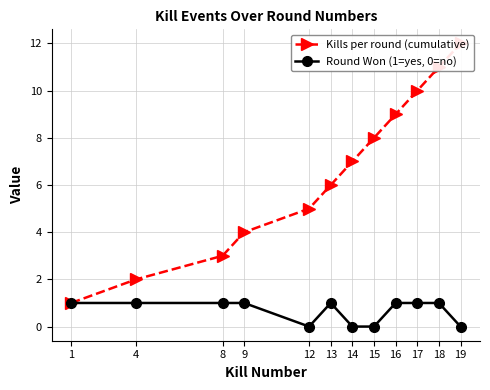

Is this an area chart (filled region under the line)?

No